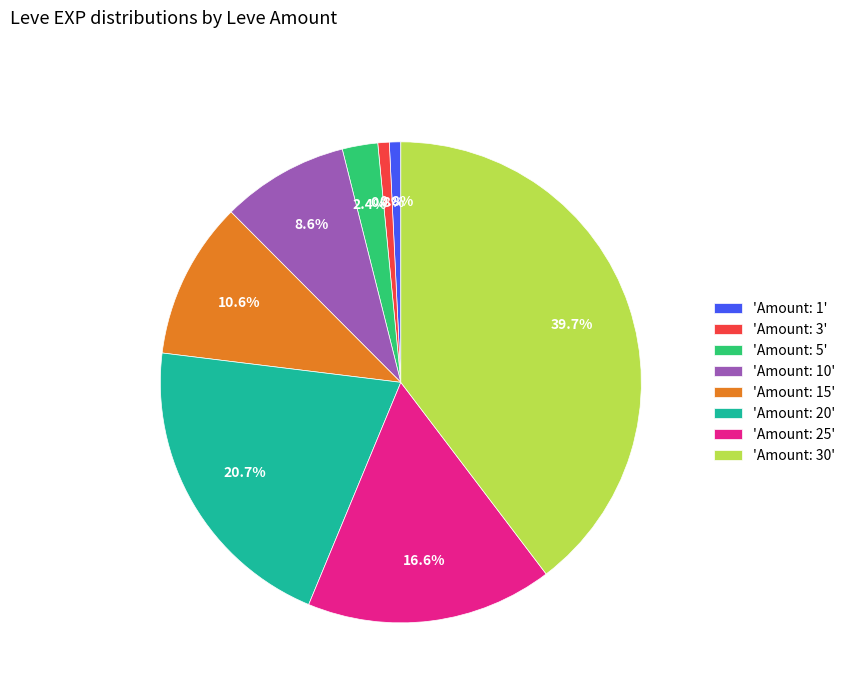

Is 'Amount: 5' the majority of the pie?

No